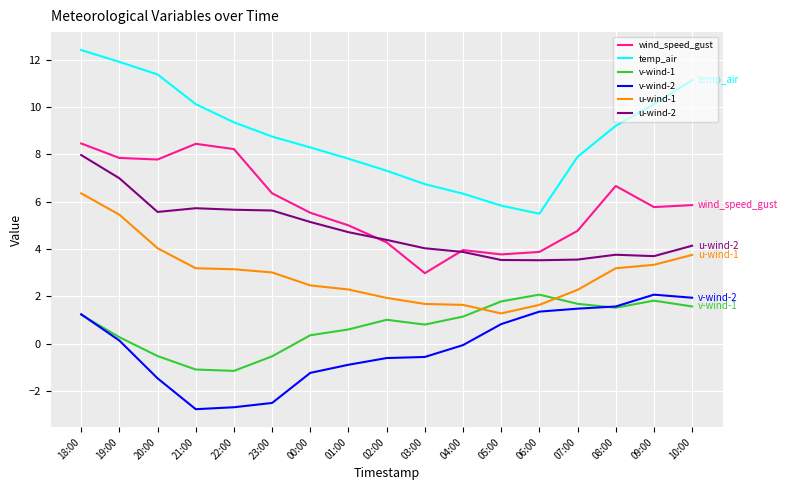

What is the lowest value of the v-wind-1 series?

-1.2